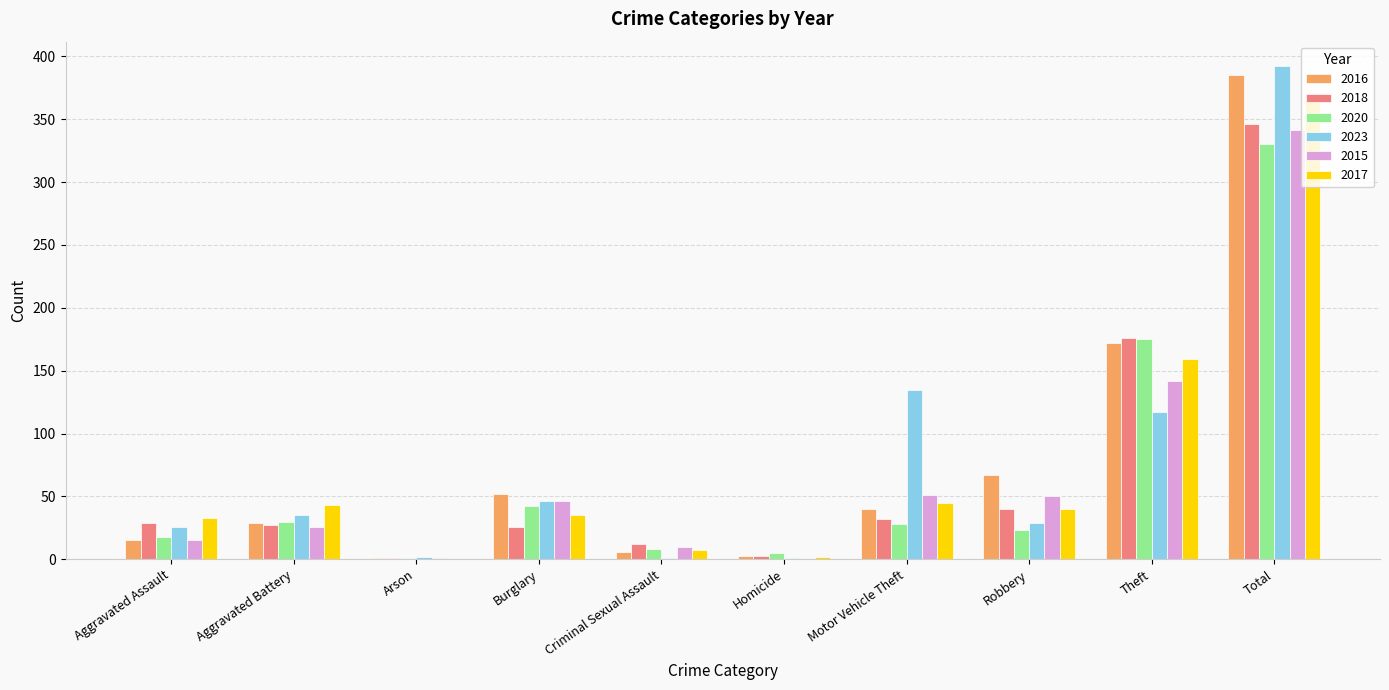

What are all the series names shown in the legend?

2016, 2018, 2020, 2023, 2015, 2017